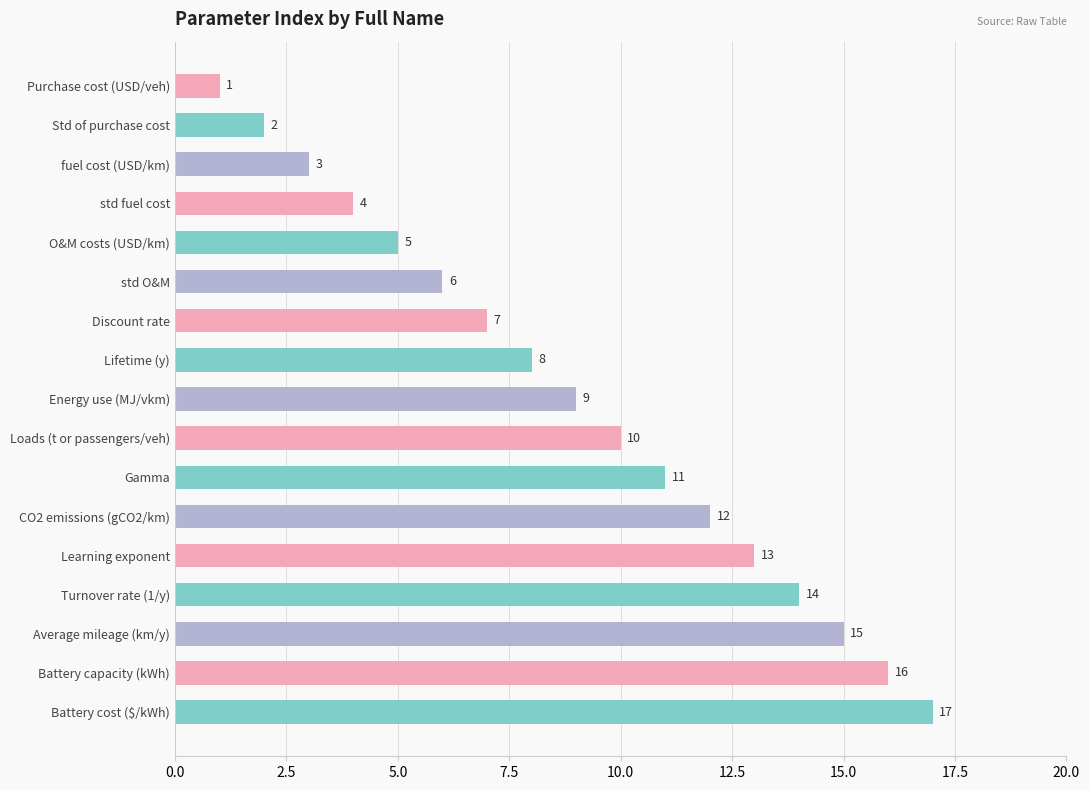

What is the sum of all values?

153